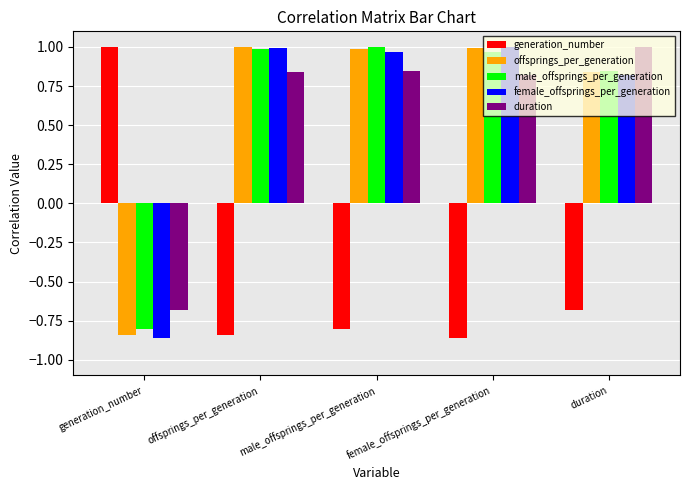

At which label does generation_number reach its peak?

generation_number